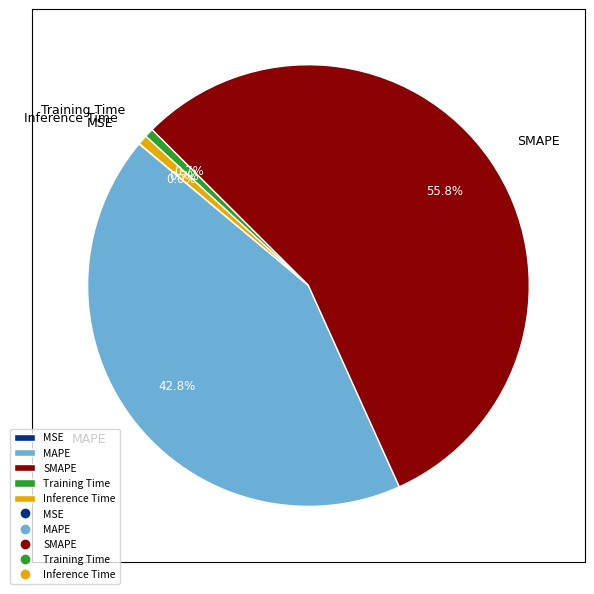

True or false: MAPE accounts for 28% of the total.

False